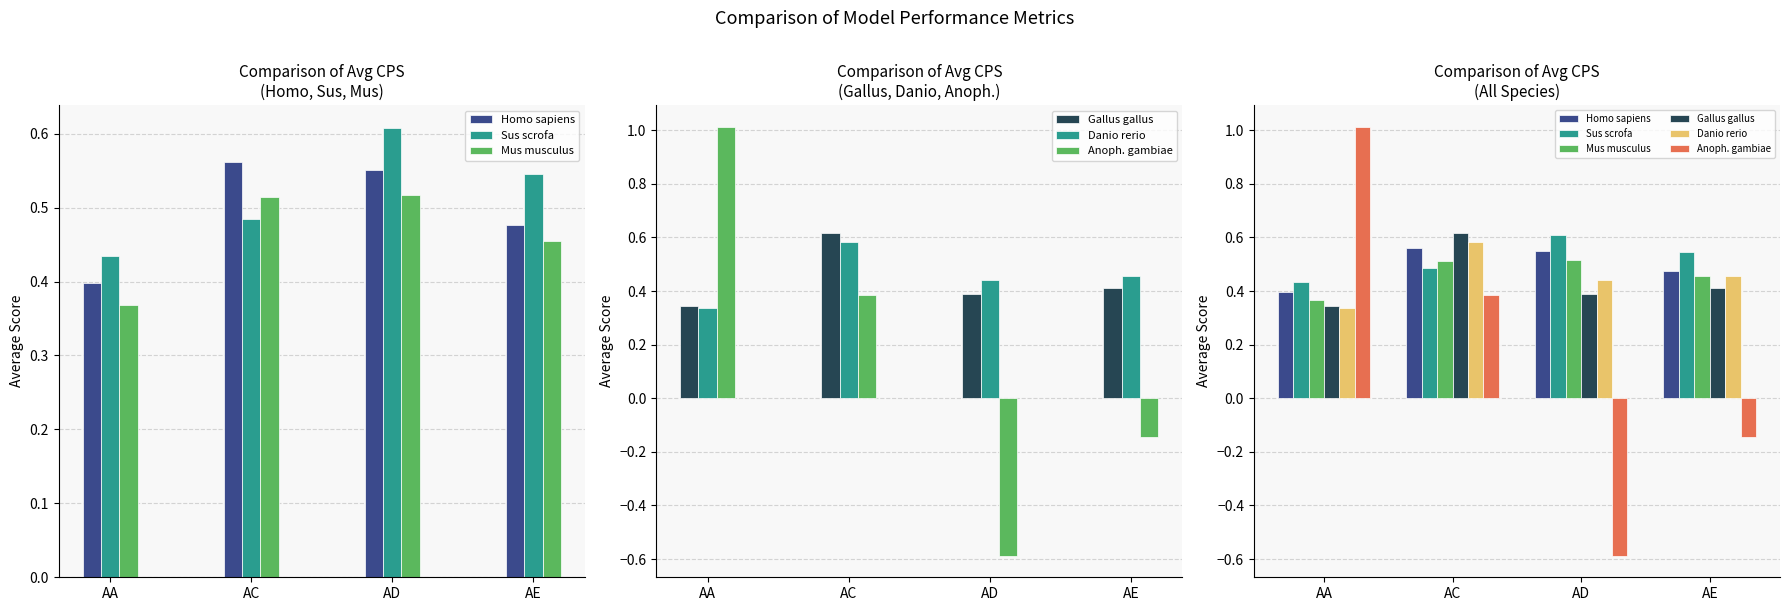

What is the sum of all Anoph. gambiae values?

0.7